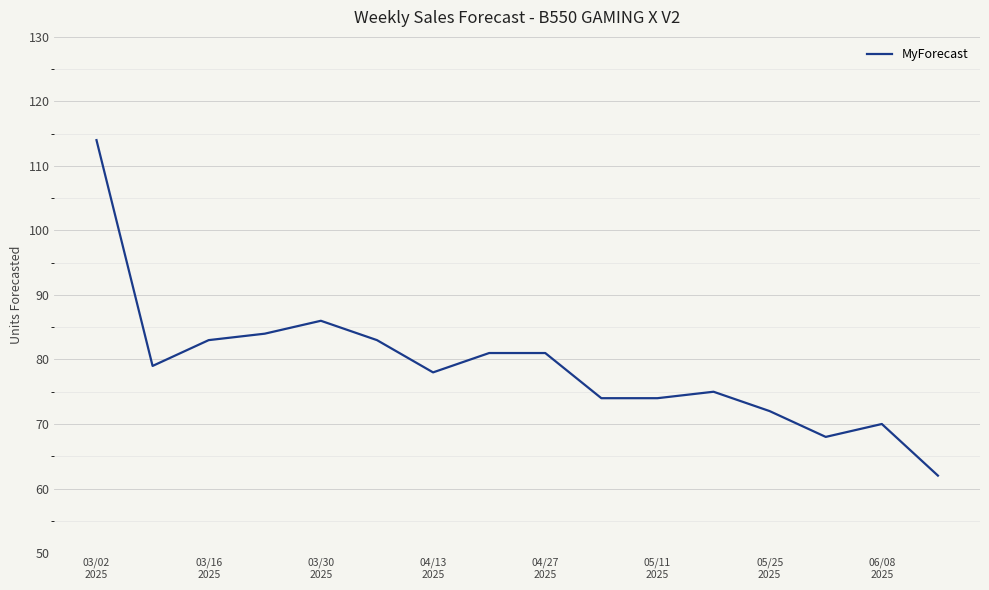

What is the maximum value shown in the chart?

114